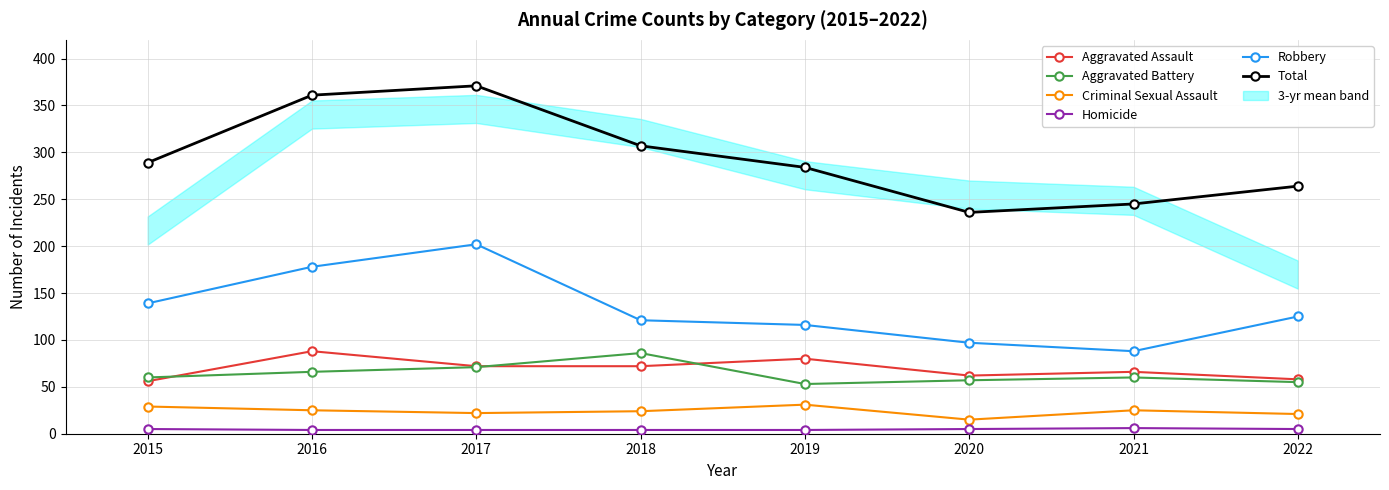

What is the difference between the highest and lowest values at 2016?

357